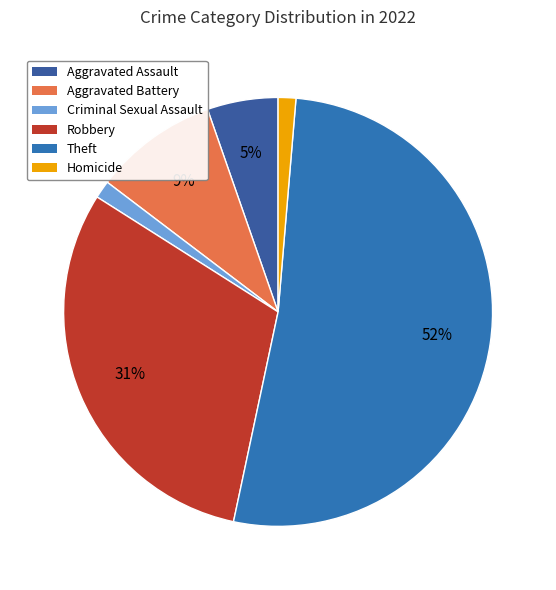

To the nearest percent, what percentage of the pie is Robbery?

31%